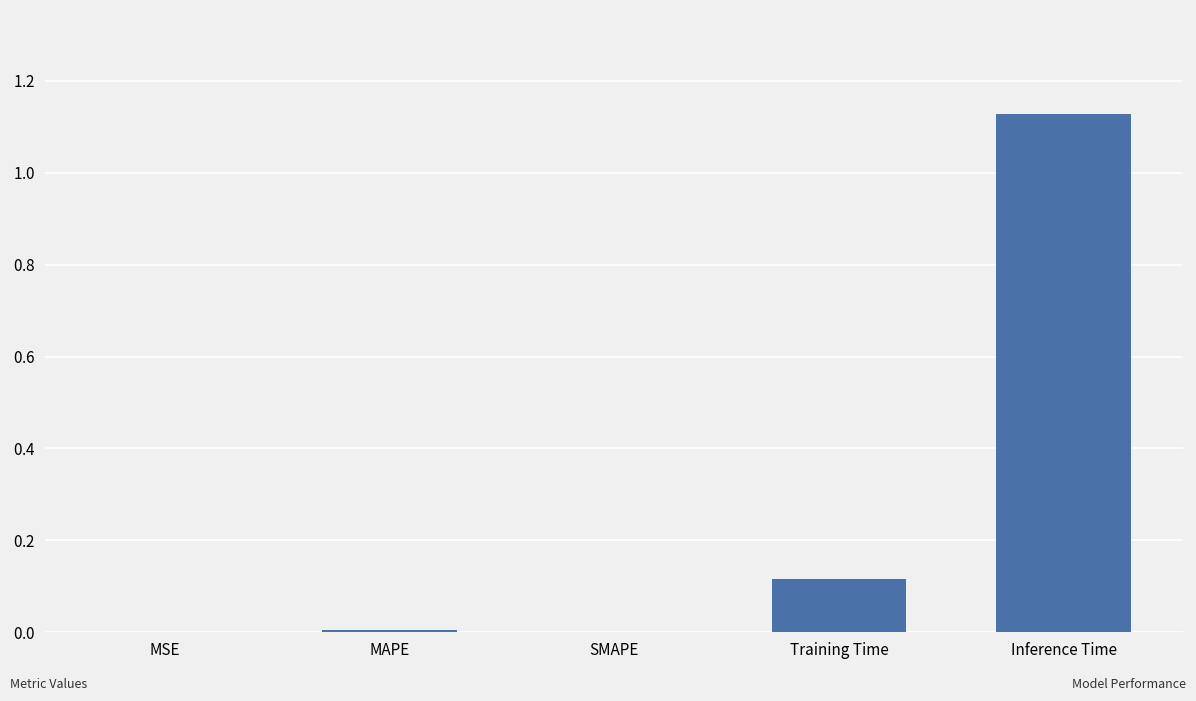

Does the chart contain any negative values?

No